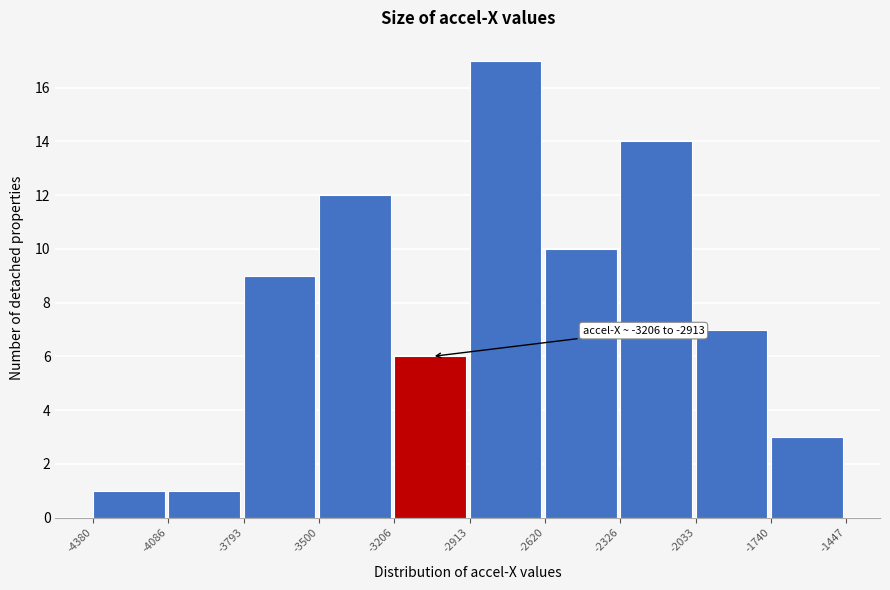

Over which range of the x-axis is the bar tallest?

-2913 to -2620